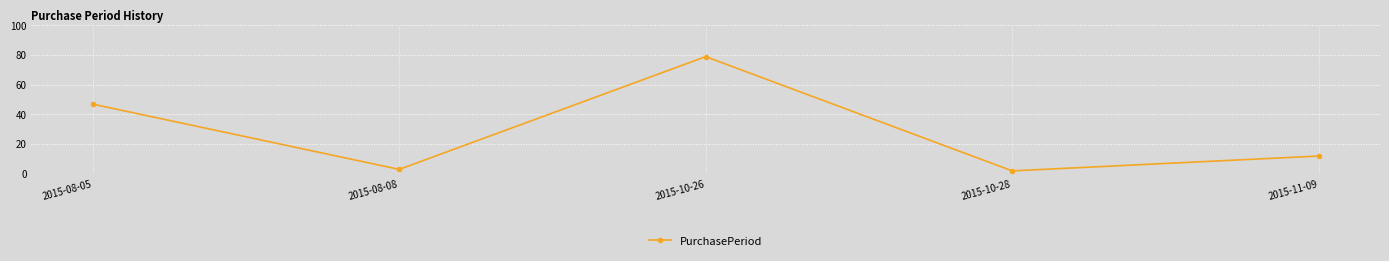

At which category does the data reach its first local valley?

2015-08-08